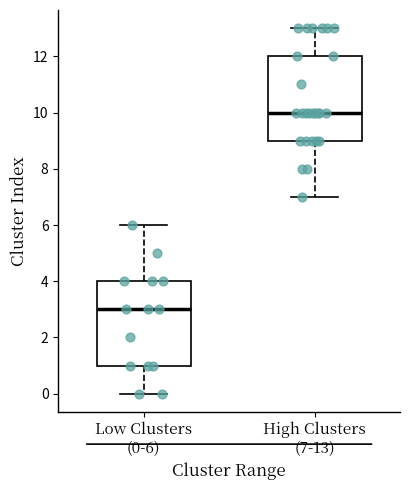

Reading left to right, transcribe this box plot: for each box, give where its median line is, the range the box spans, and where its two whiskers end, as read against the y-axis. The values are not printed on the chart, so give them approximately, as read against the axis.

Low Clusters (0-6): median 3, box 1 to 4, whiskers 0 to 6
High Clusters (7-13): median 10, box 9 to 12, whiskers 7 to 13